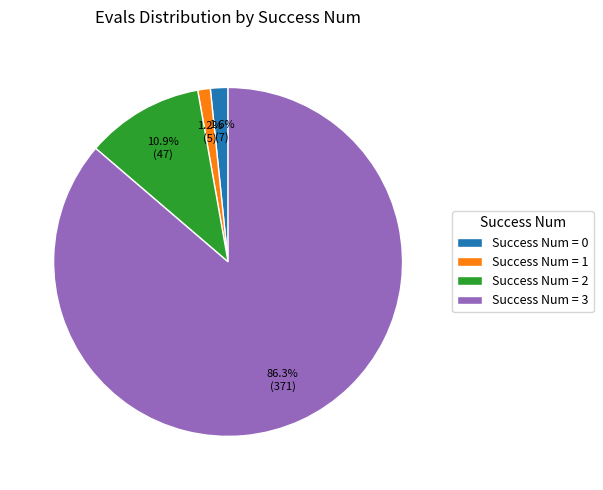

Combined, what portion of the pie is Success Num = 2 and Success Num = 1?

12.1%